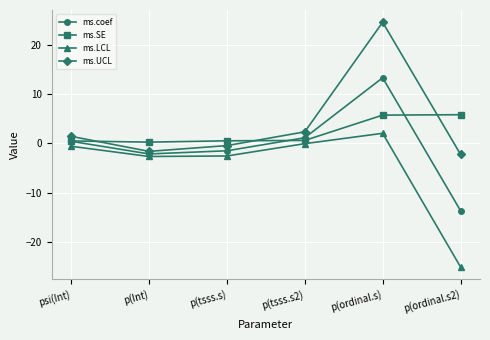

What is the sum of all ms.UCL values?

24.1